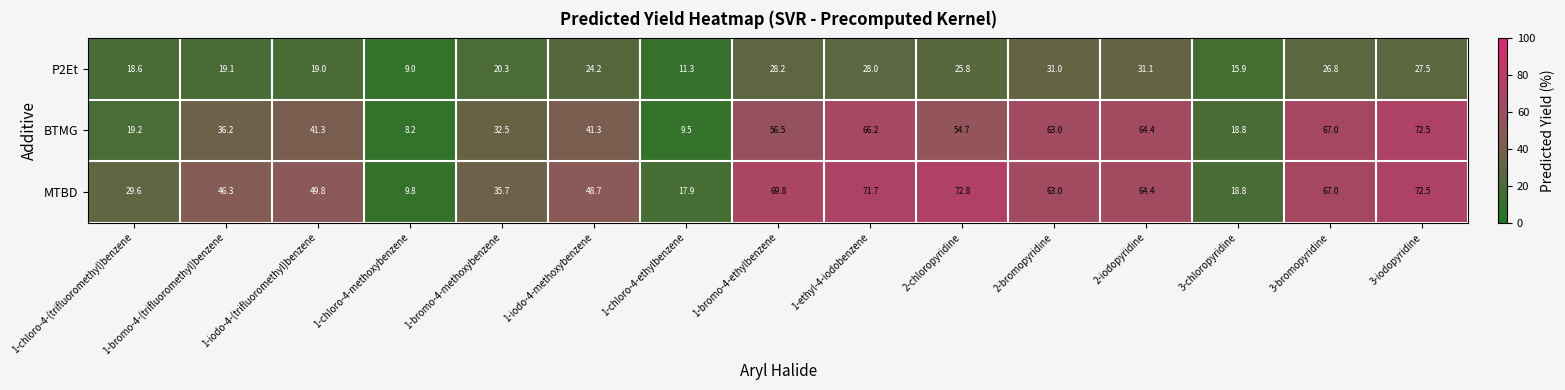

What is the total value across all series at 3-chloropyridine?

53.5